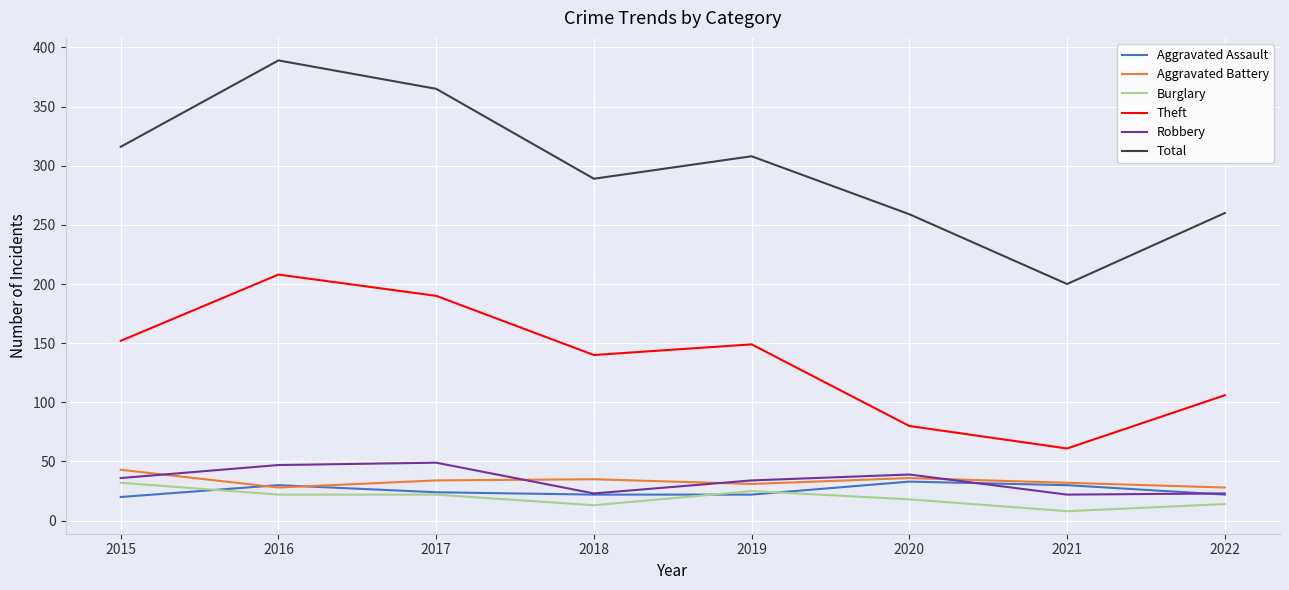

Count the number of data series in this chart.

6